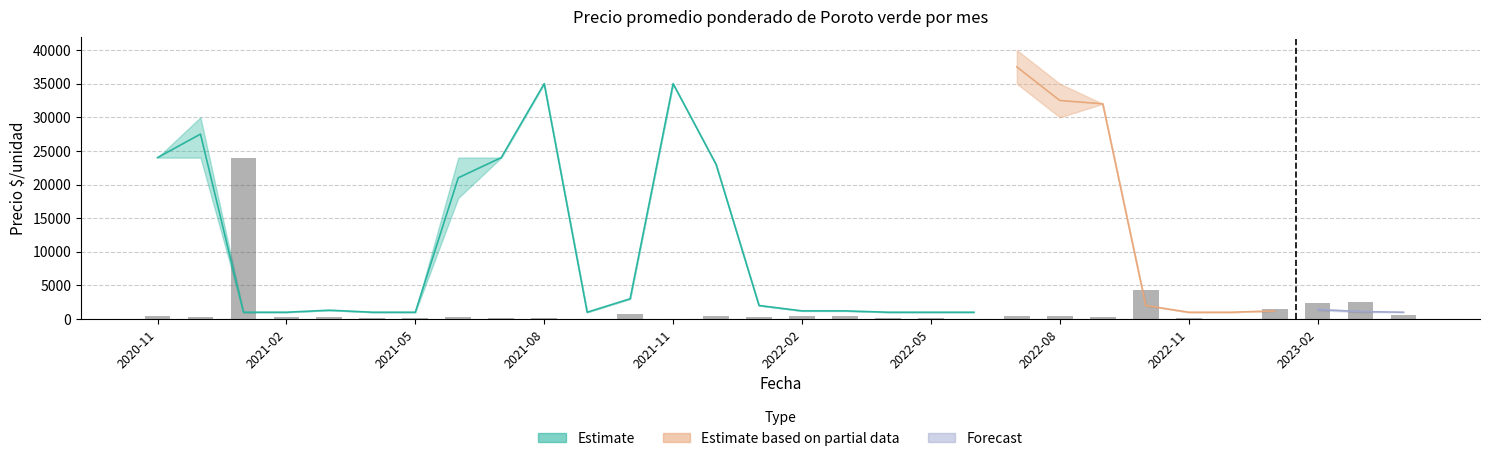

Are the bars grouped side by side (vs. stacked)?

No